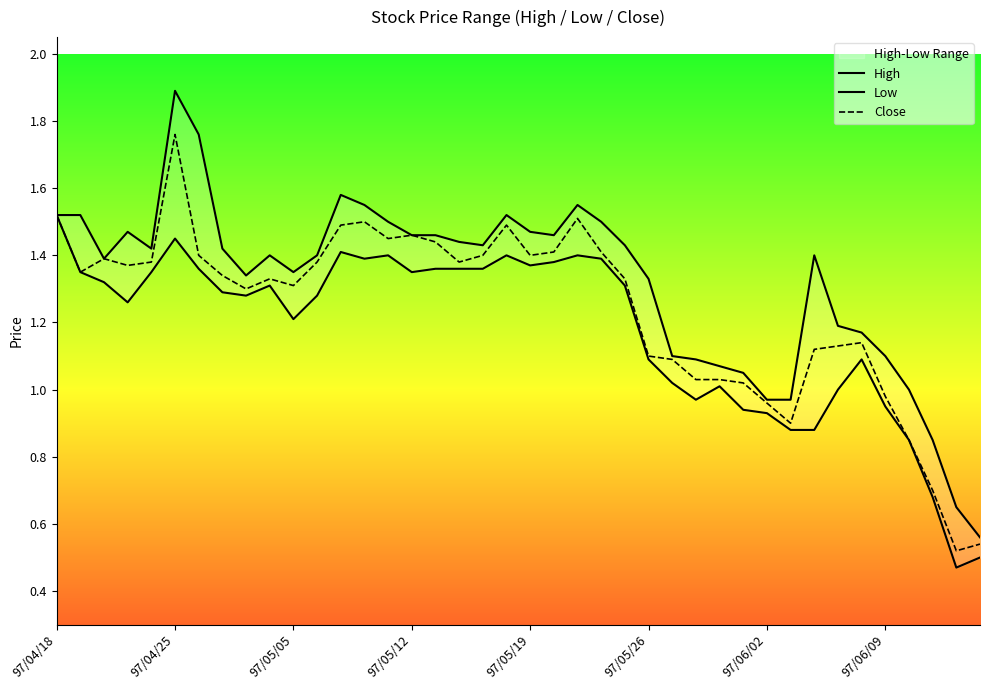

Rank the series at 9 from lowest to highest value.

Low, Close, High